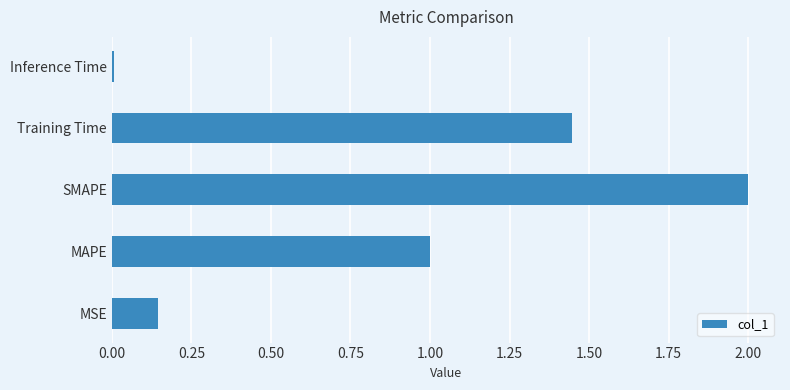

Does the chart contain stacked bars?

No